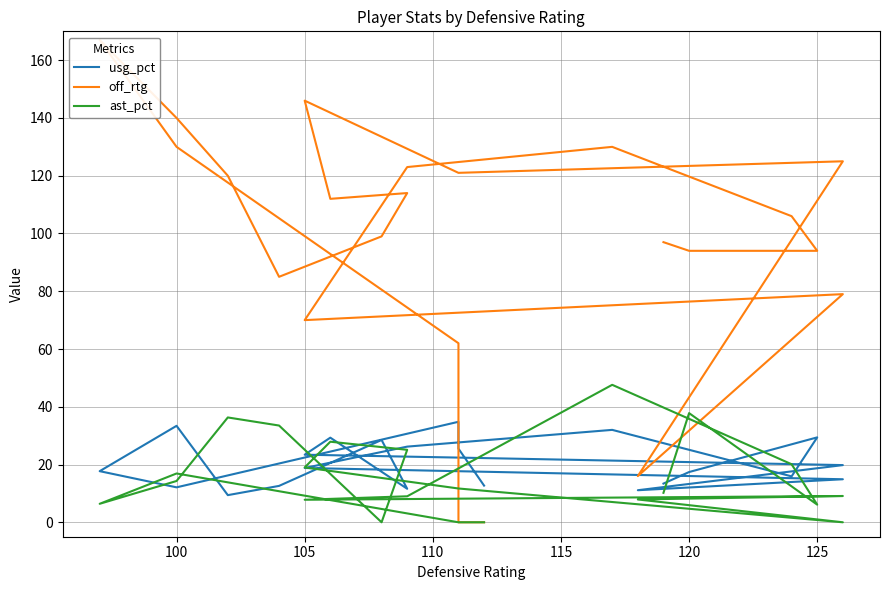

List the series in order of their peak value, highest first.

off_rtg, ast_pct, usg_pct